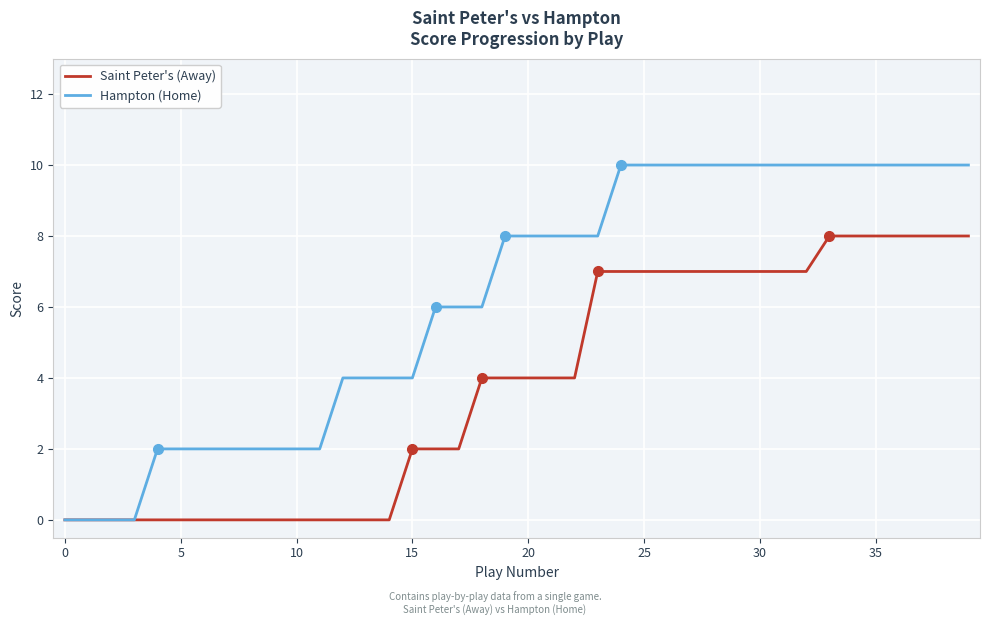

List the series in order of their peak value, lowest first.

Saint Peter's (Away), Hampton (Home)